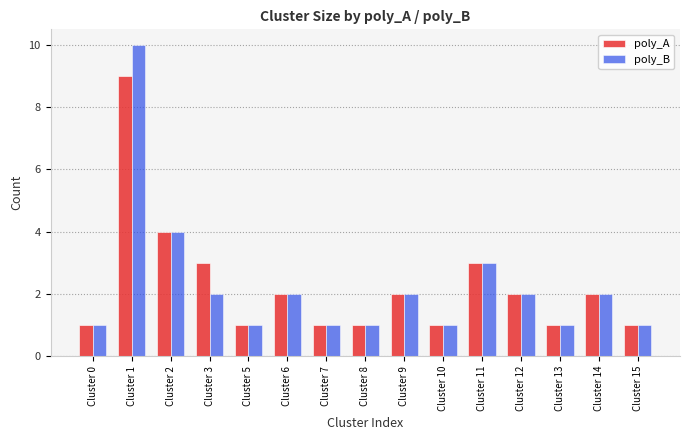

What is the greatest value displayed?

10